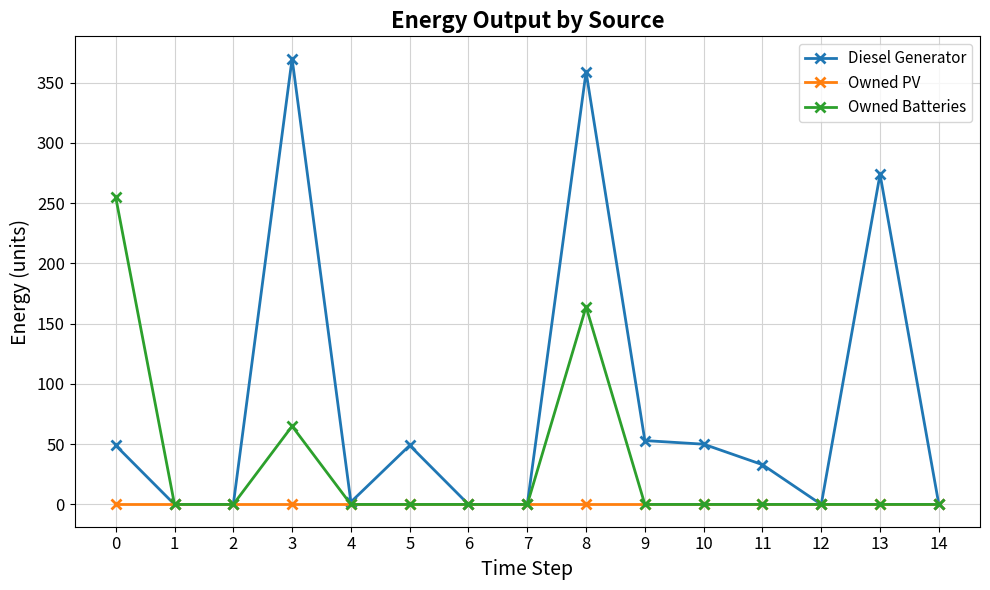

At which category is the sum across all series the highest?

8